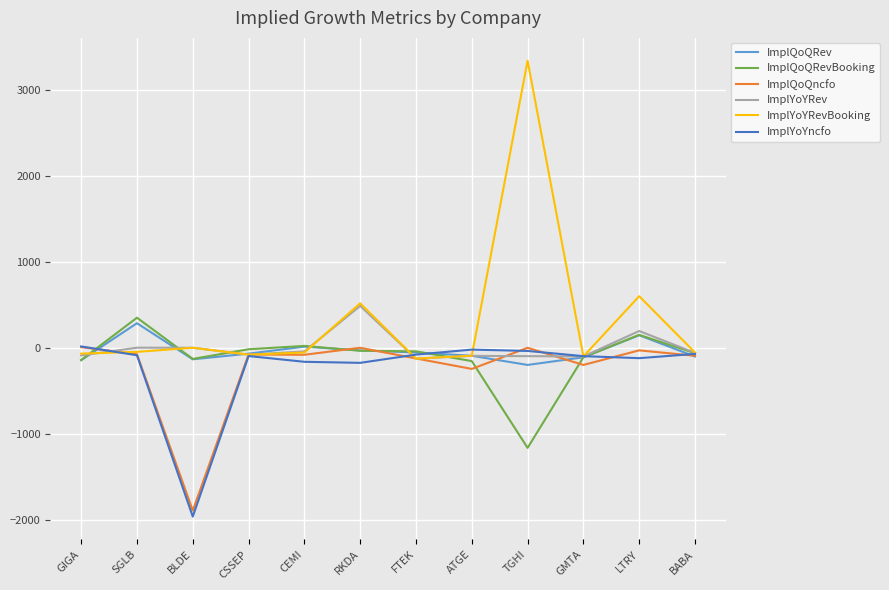

What position from the left is ATGE?

8